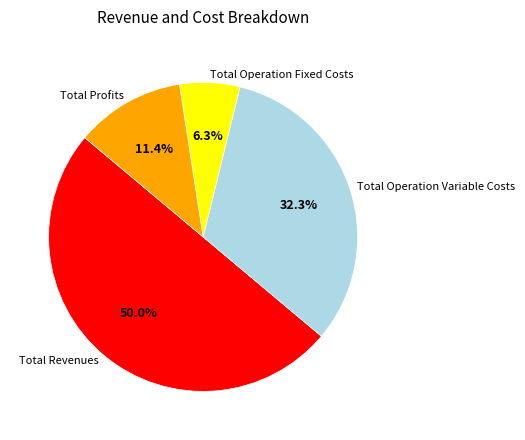

How much of the chart is everything except Total Profits?

88.6%